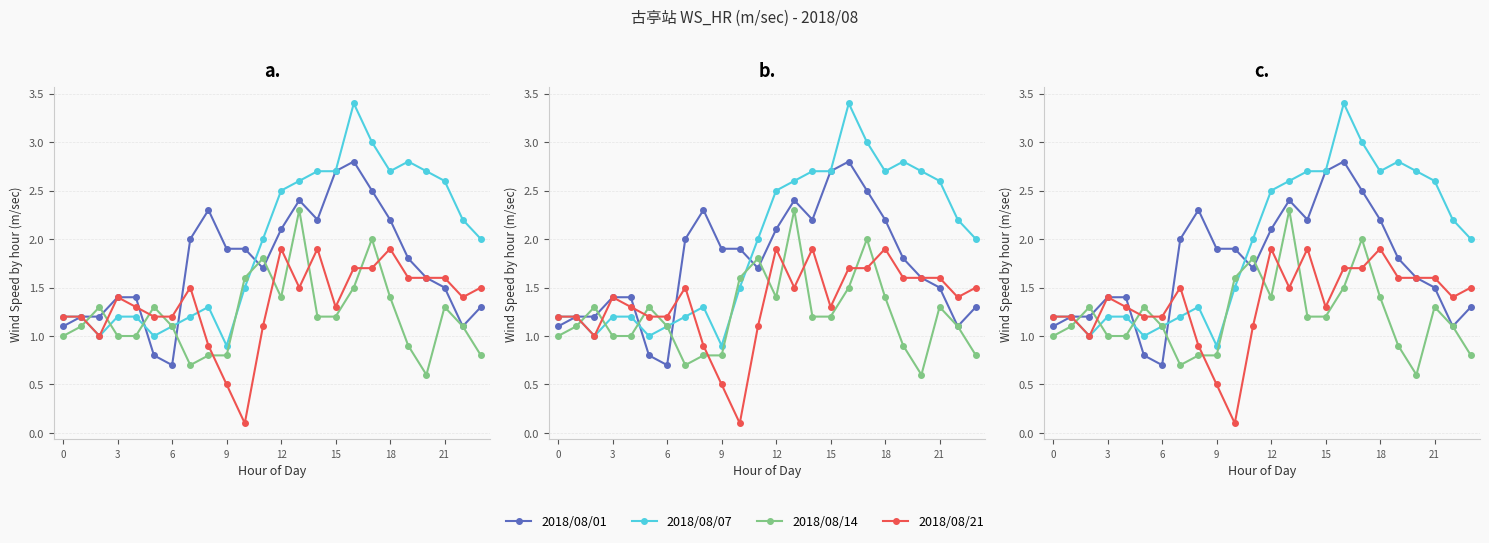

Is the value of 2018/08/01 at 12 greater than the value of 2018/08/21 at 11?

Yes